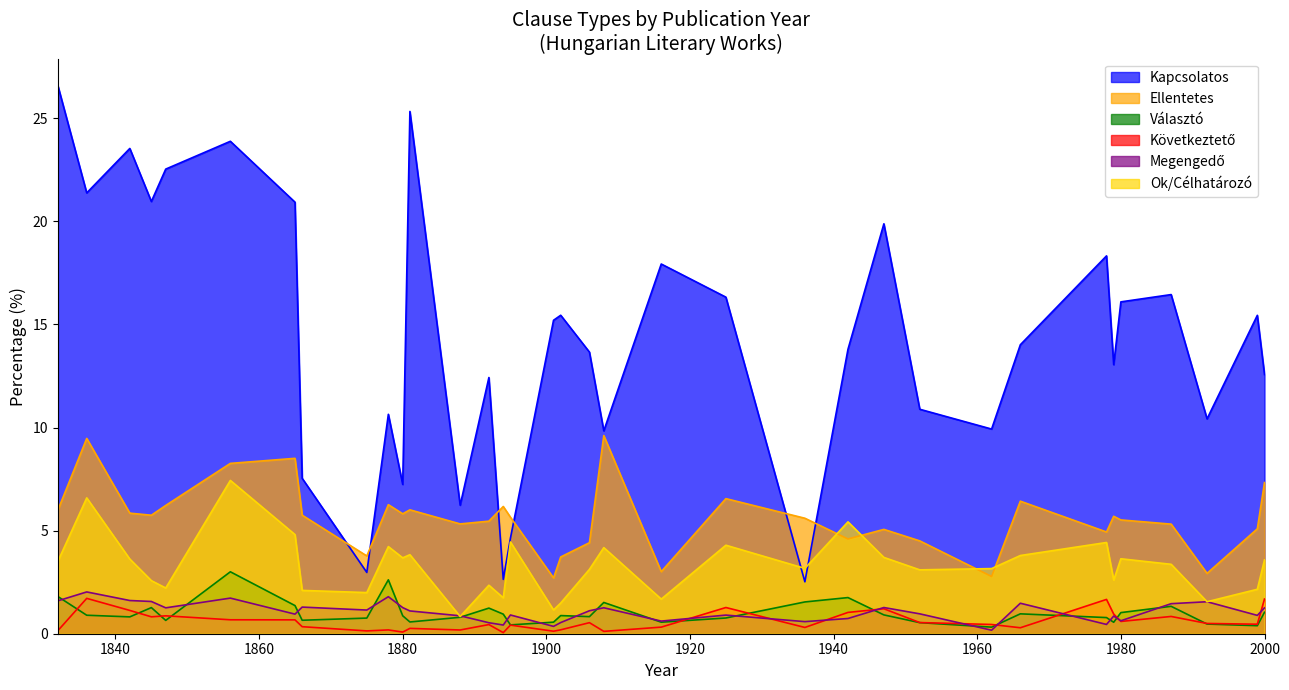

Is it true that Ok/Célhatározó equals 3.2 at 1936?

True